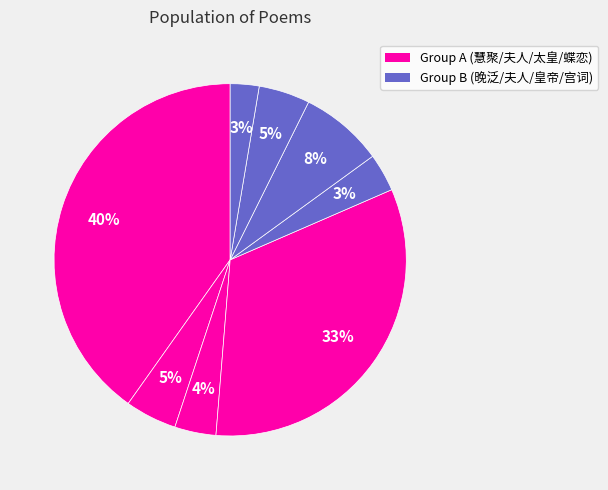

Count the number of slices in the pie.

8